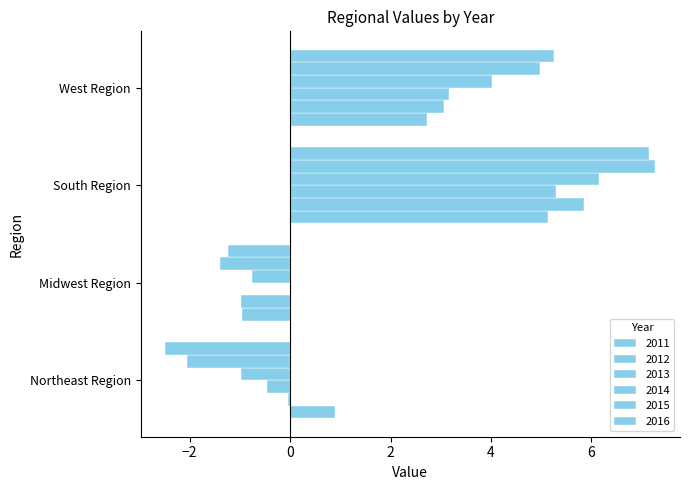

Reading right to left, transcribe all the data shown in this chart.

2011: West Region=2.7	South Region=5.1	Midwest Region=-1.0	Northeast Region=0.9
2012: West Region=3.1	South Region=5.9	Midwest Region=-1.0	Northeast Region=-0.0
2013: West Region=3.2	South Region=5.3	Midwest Region=-0.0	Northeast Region=-0.5
2014: West Region=4.0	South Region=6.2	Midwest Region=-0.8	Northeast Region=-1.0
2015: West Region=5.0	South Region=7.3	Midwest Region=-1.4	Northeast Region=-2.1
2016: West Region=5.3	South Region=7.2	Midwest Region=-1.2	Northeast Region=-2.5